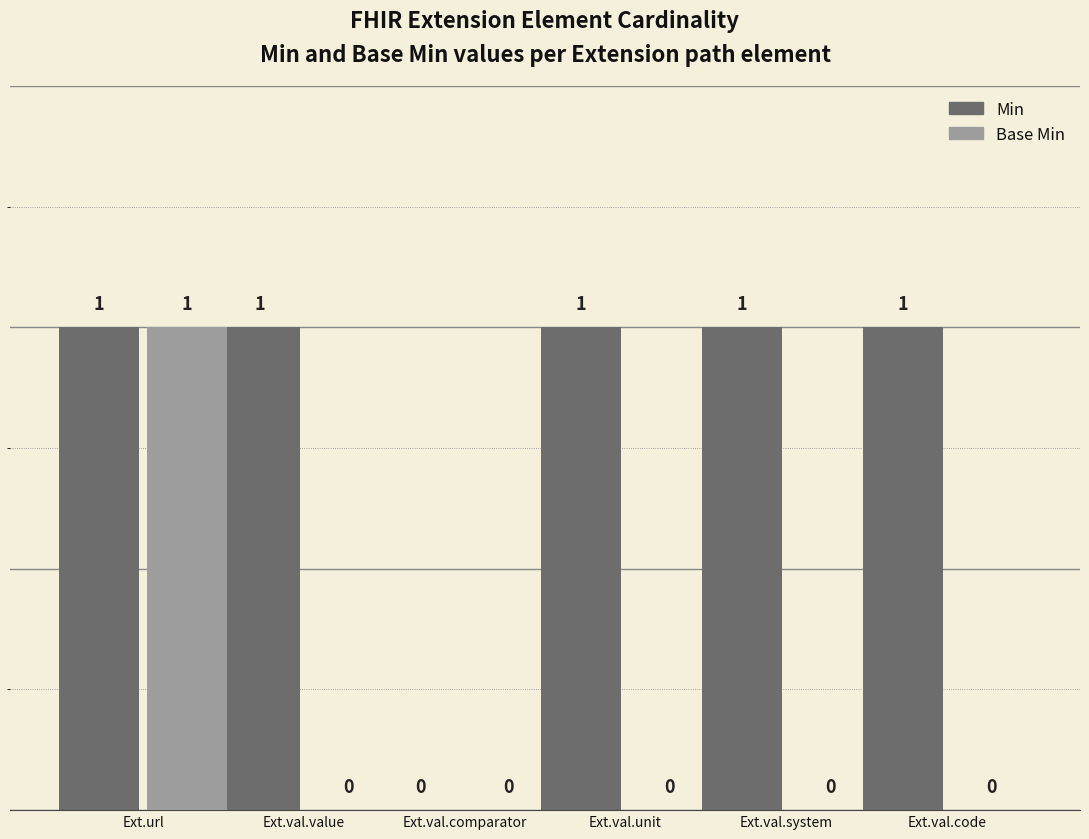

The Base Min series shows 0 at Ext.val.comparator. True or false?

True